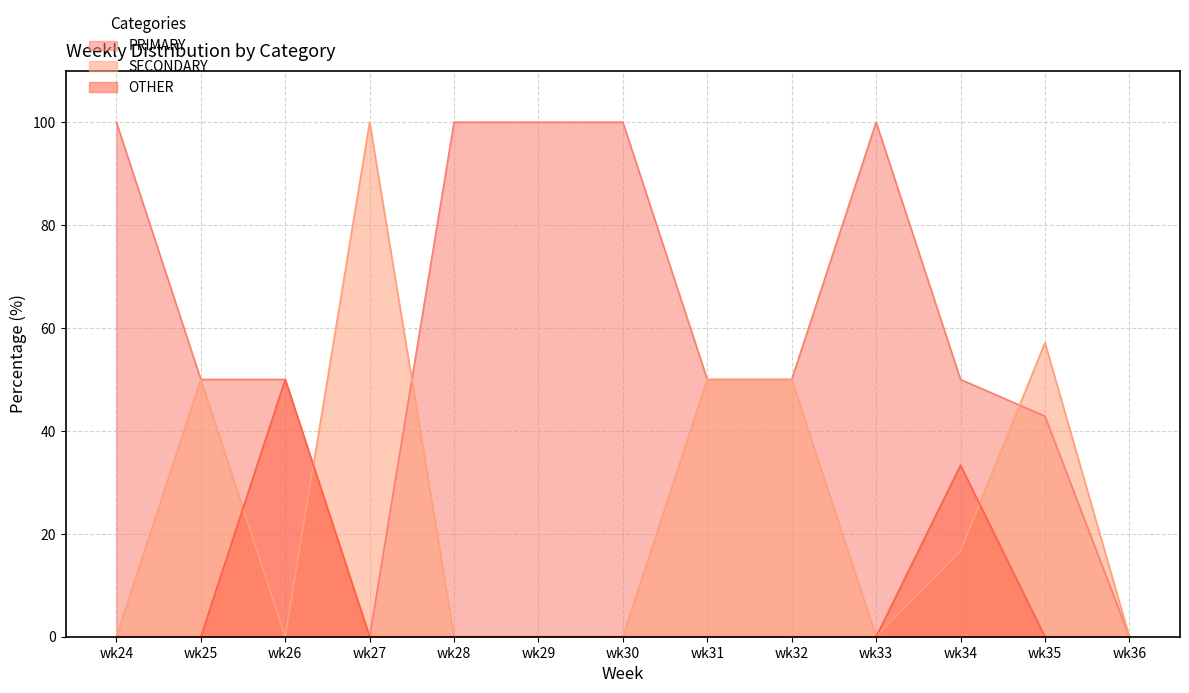

What is the value of the SECONDARY point at the 4th from the left?

100.0